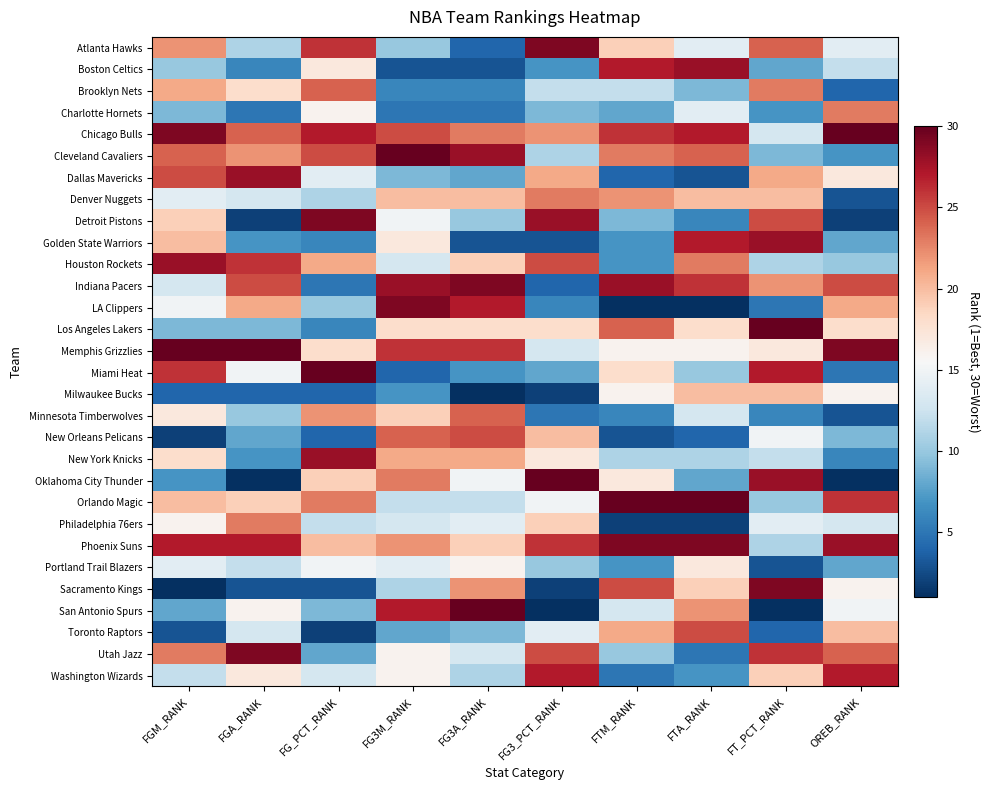

At which category does the chart reach its minimum across all series?

FTM_RANK